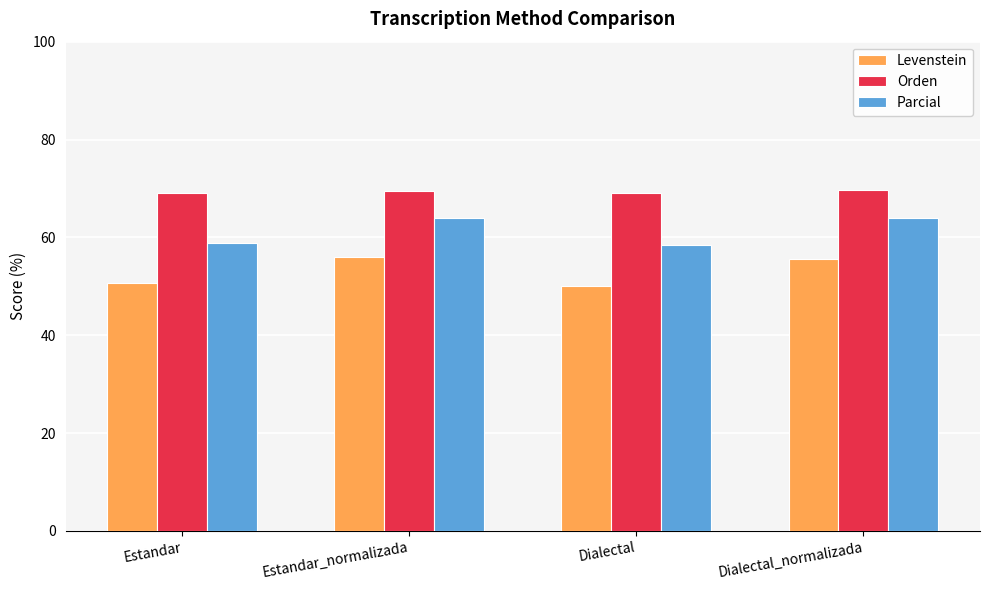

How many distinct data groups are displayed?

3